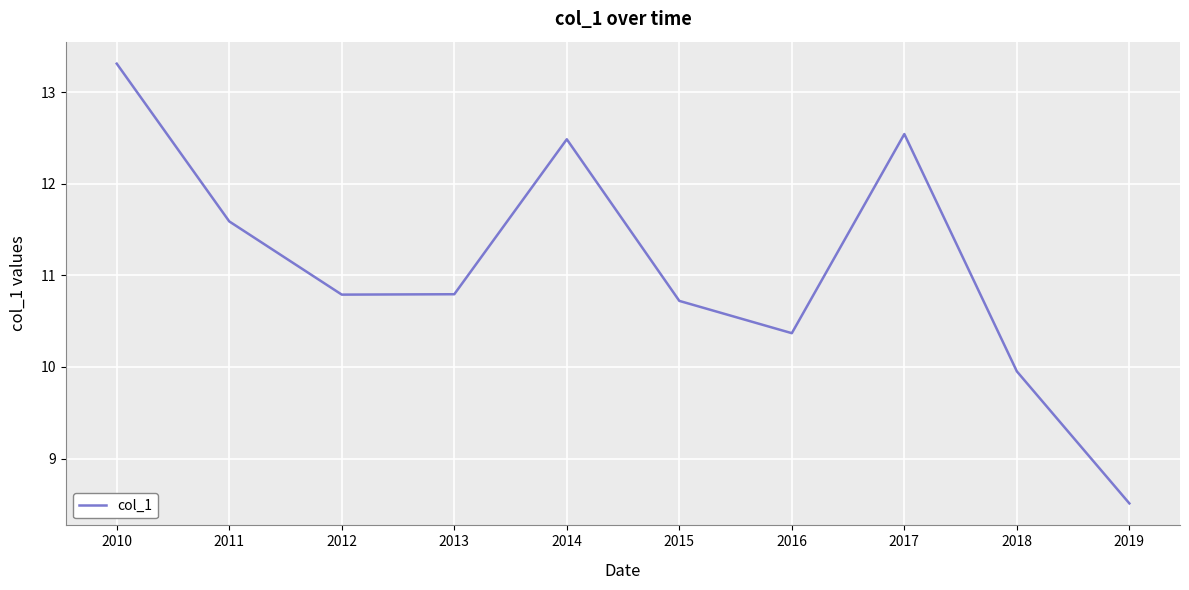

Where is the first local maximum?

2014